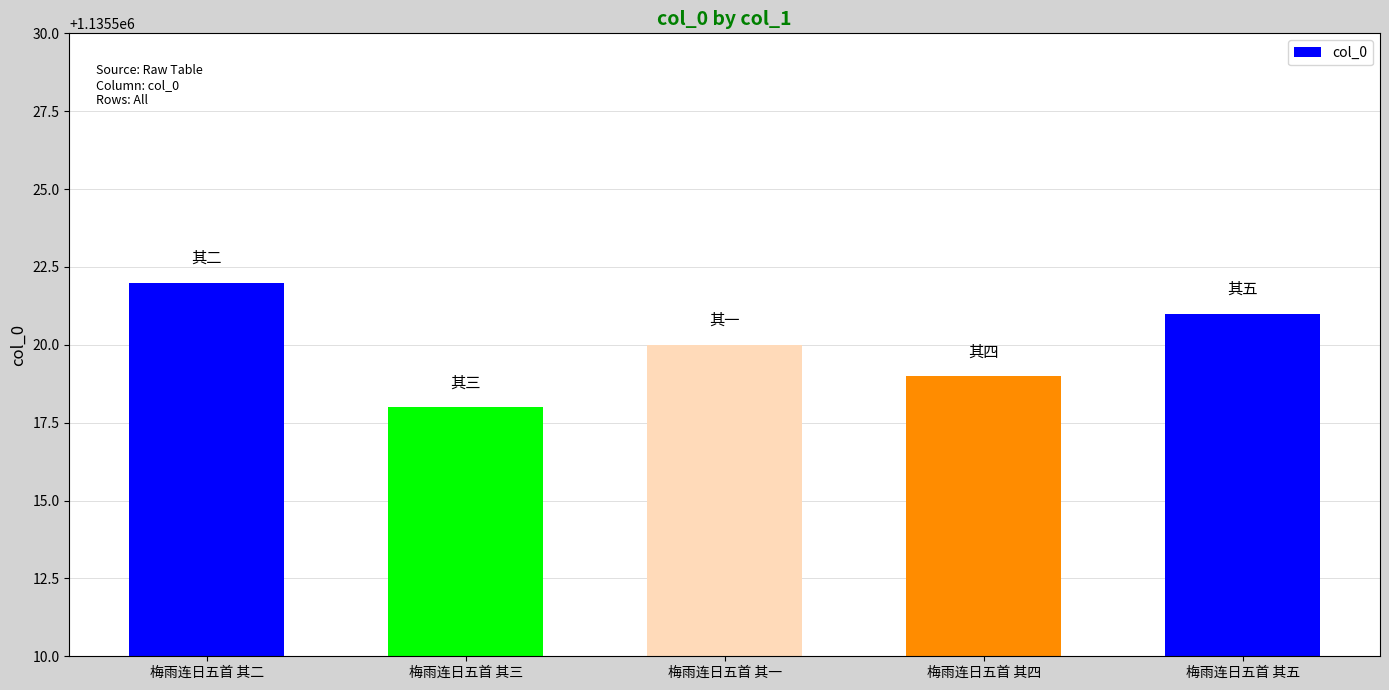

Approximately how many times larger is the value at 梅雨连日五首 其四 compared to 梅雨连日五首 其三?

1.0